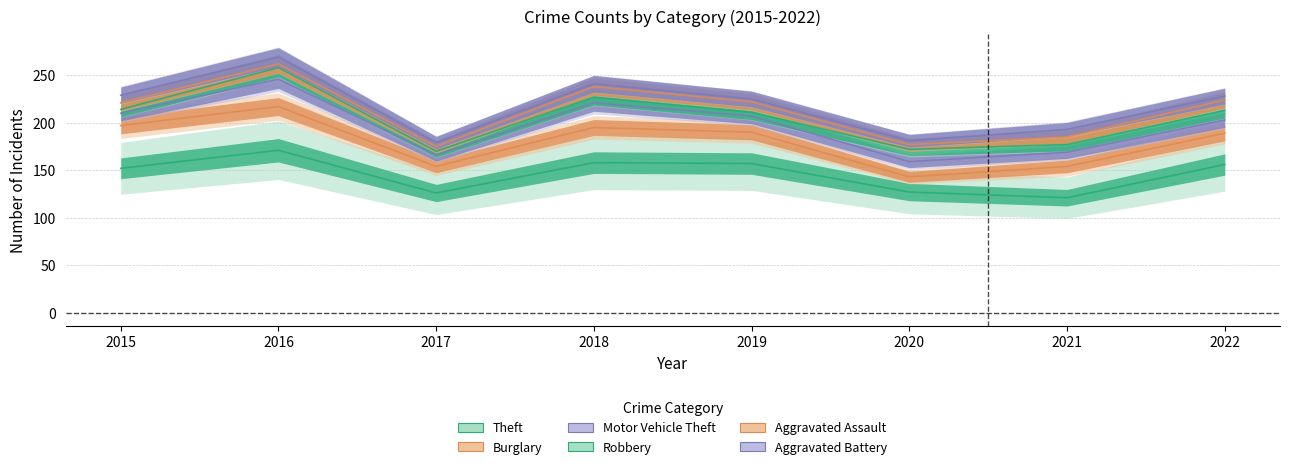

Reading left to right, list all the values displayed in this chart.

Theft: 2015=152	2016=171	2017=126	2018=158	2019=157	2020=127	2021=121	2022=156
Burglary: 2015=45	2016=46	2017=28	2018=37	2019=33	2020=16	2021=33	2022=33
Motor Vehicle Theft: 2015=13	2016=29	2017=12	2018=26	2019=17	2020=16	2021=15	2022=14
Robbery: 2015=4	2016=12	2017=4	2018=6	2019=4	2020=13	2021=8	2022=10
Aggravated Assault: 2015=7	2016=4	2017=5	2018=11	2019=11	2020=5	2021=8	2022=11
Aggravated Battery: 2015=8	2016=7	2017=4	2018=3	2019=3	2020=4	2021=8	2022=4